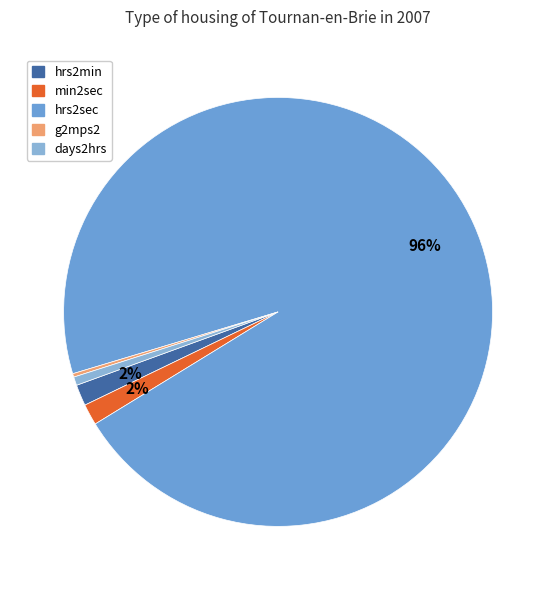

Which slice is the largest?

hrs2sec